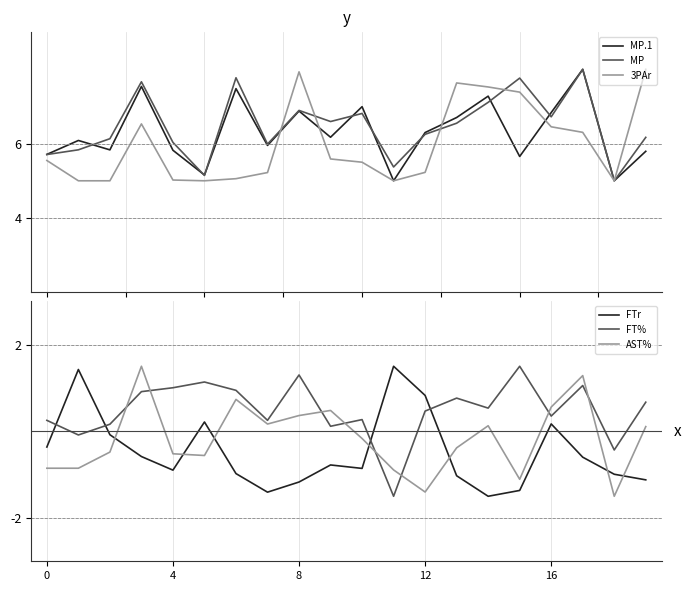

At which category is the sum across all series the highest?

17